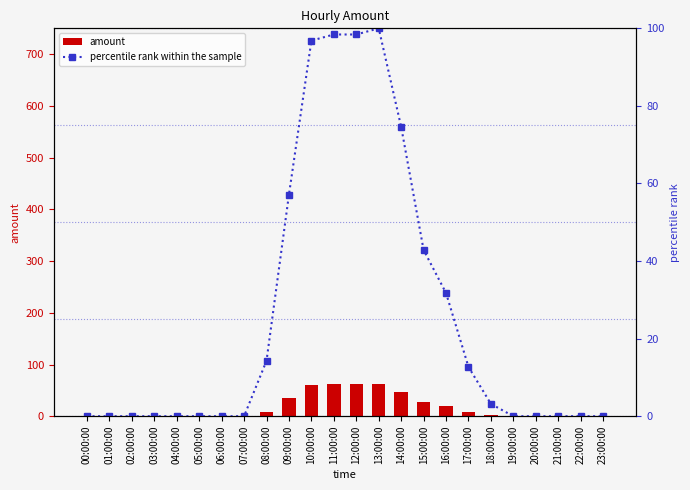

True or false: percentile rank within the sample has a value of 0.0 at 06:00:00.

True